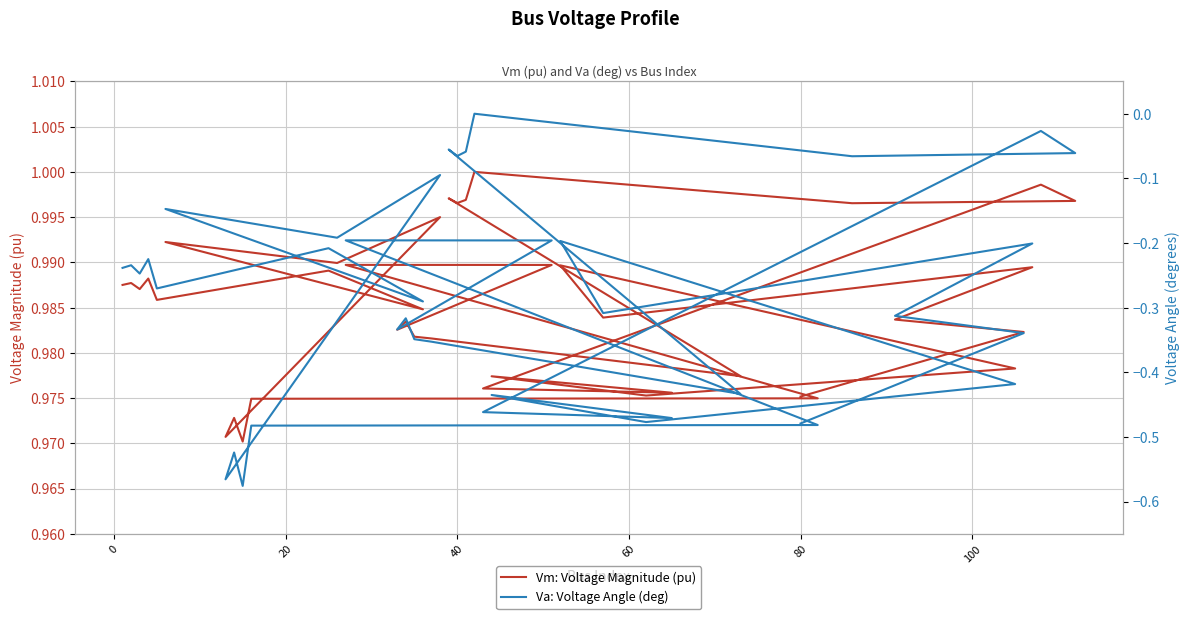

The value of Va: Voltage Angle (deg) at 35 is -0.3. True or false?

True